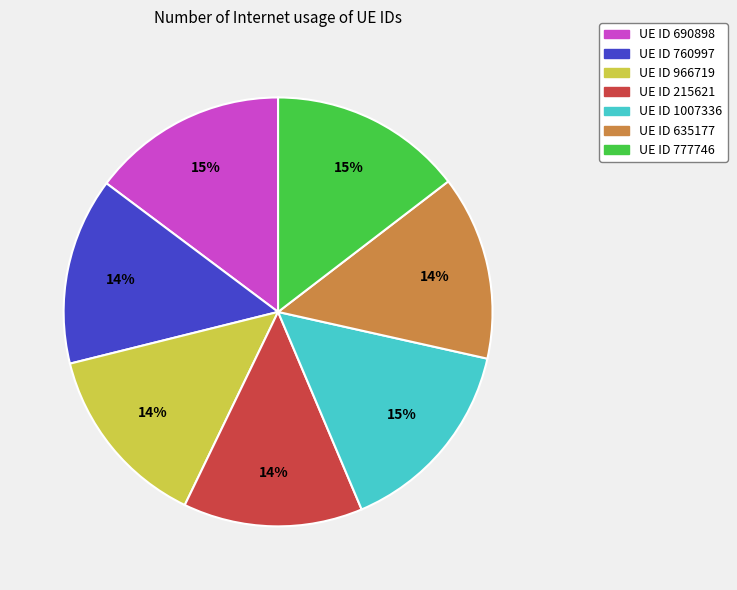

Is there a majority slice in this chart?

No